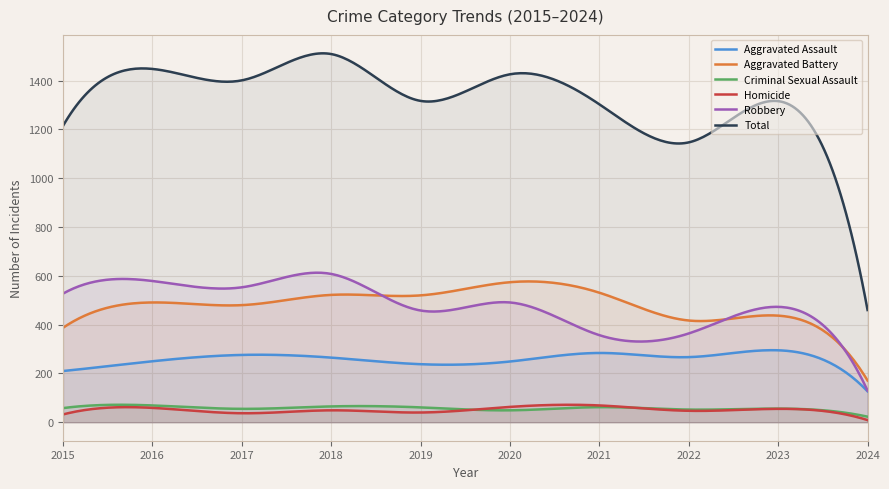

What is the difference between the Aggravated Assault values at 2019 and 2022?

29